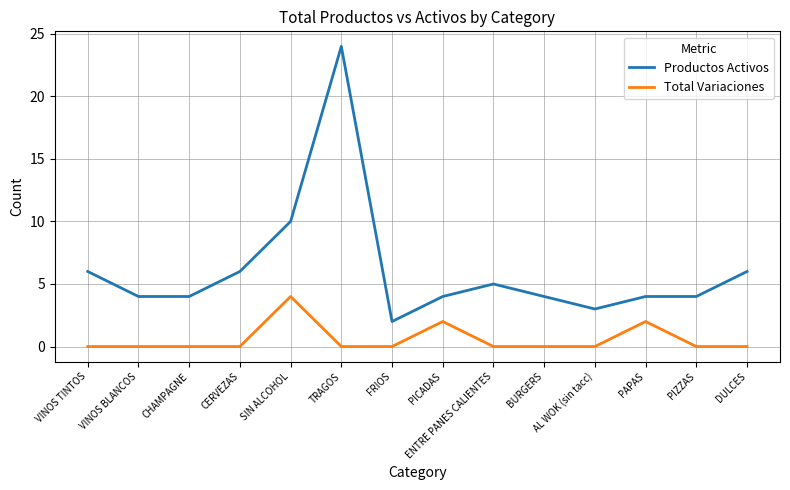

Does the chart display data point markers on the line(s)?

No